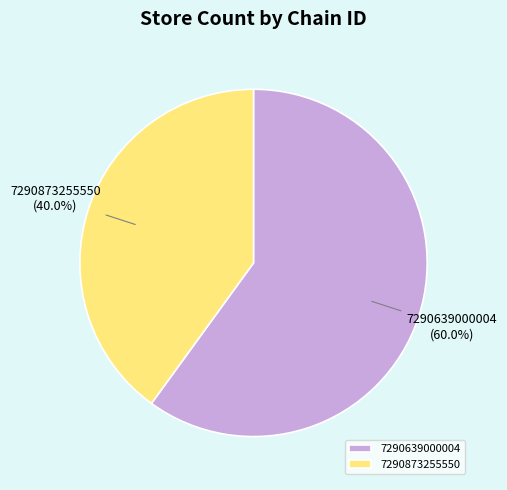

Which slice is the smallest?

7290873255550